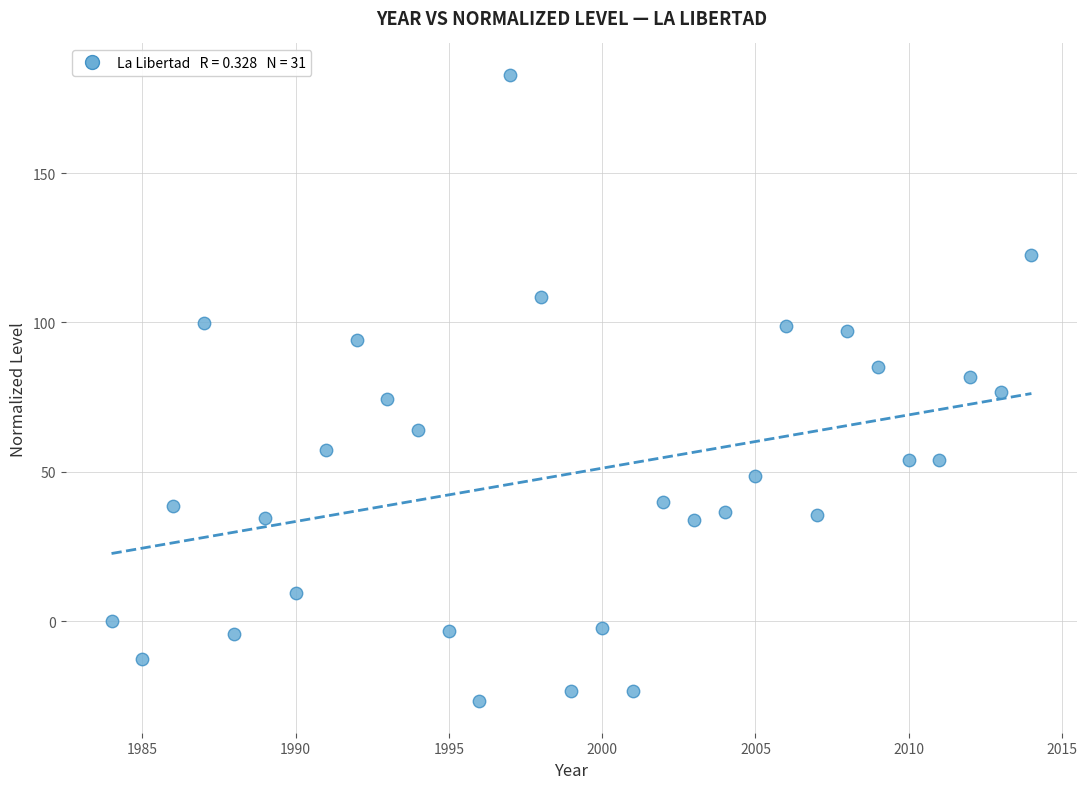

What is the range of X values (max minus min)?

30.0